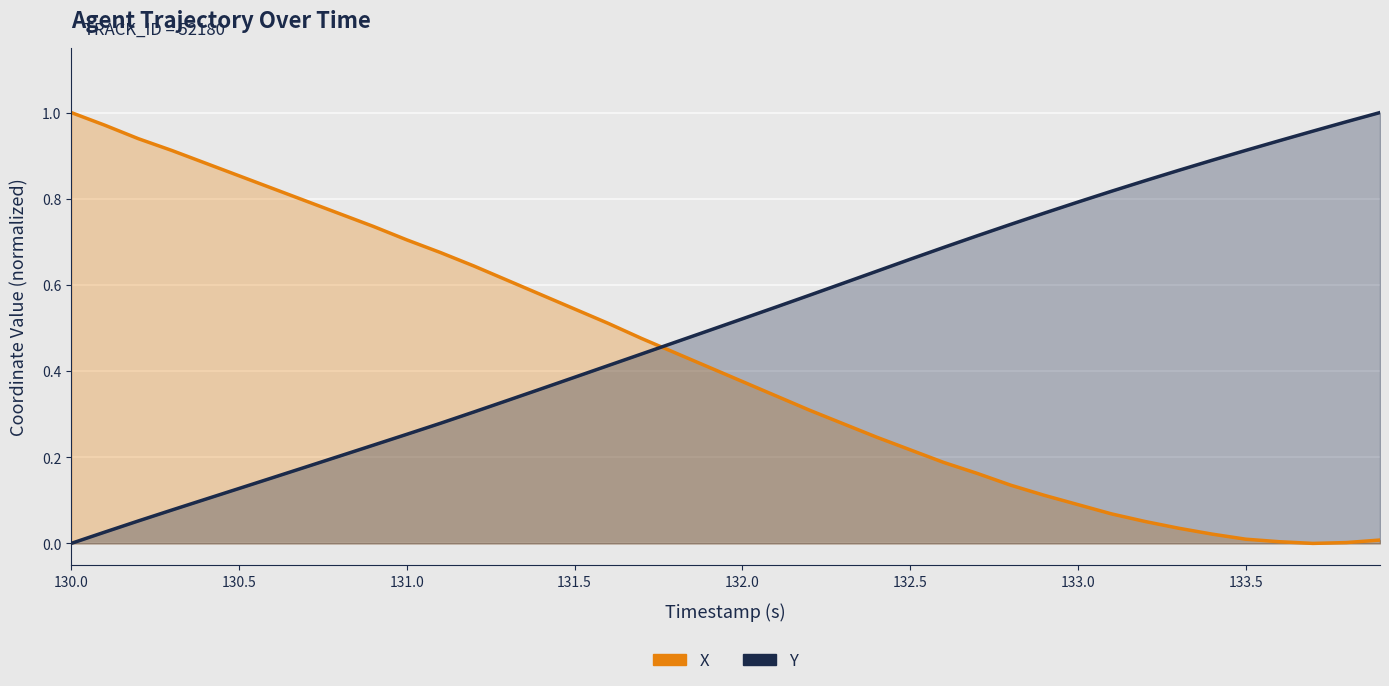

What is the difference between the maximum and minimum values in the X series?

1.0